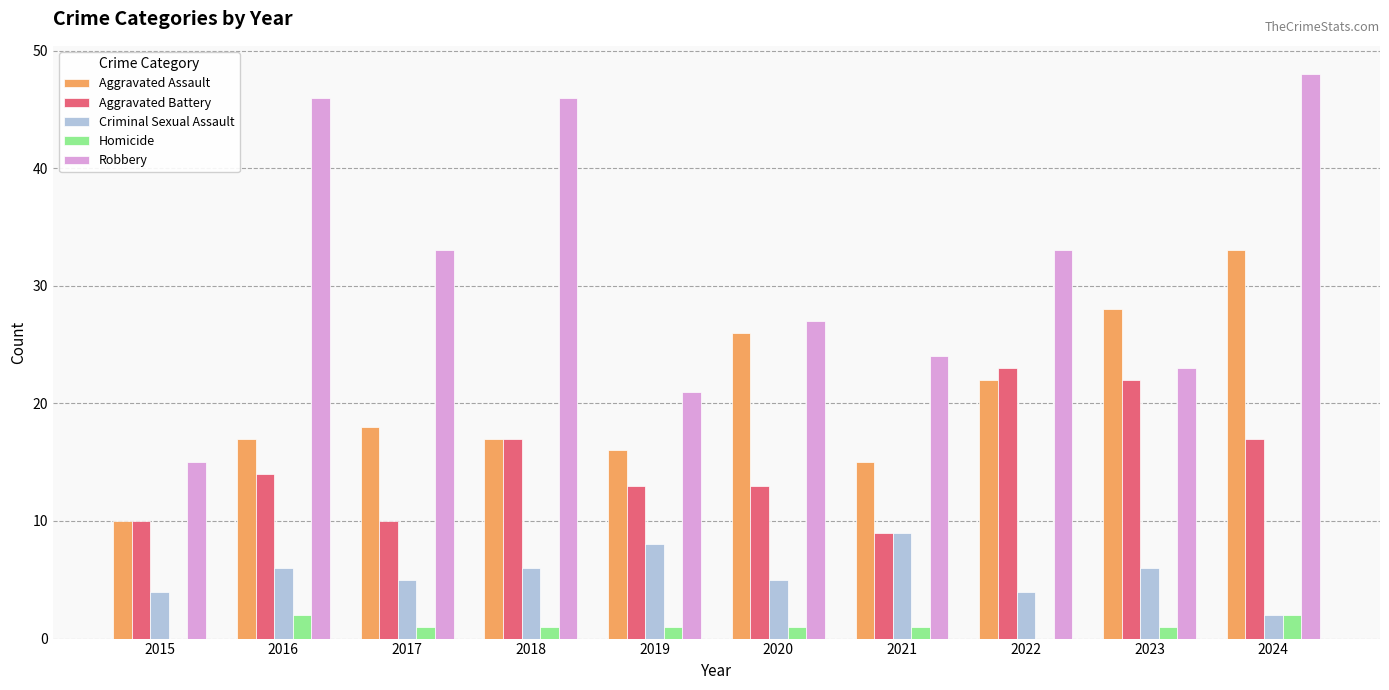

What is the greatest value displayed?

48